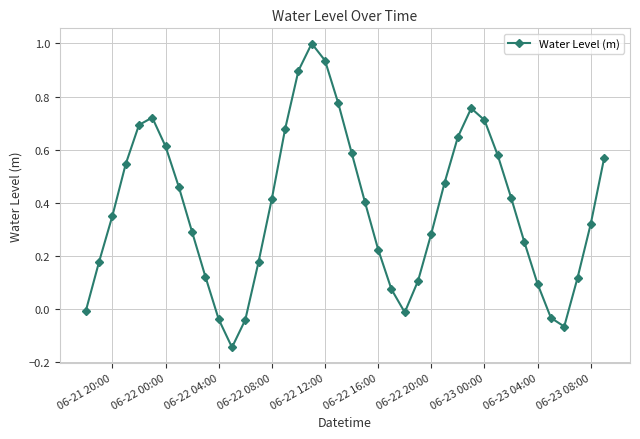

How many points are higher than both their immediate neighbors (excluding endpoints)?

3